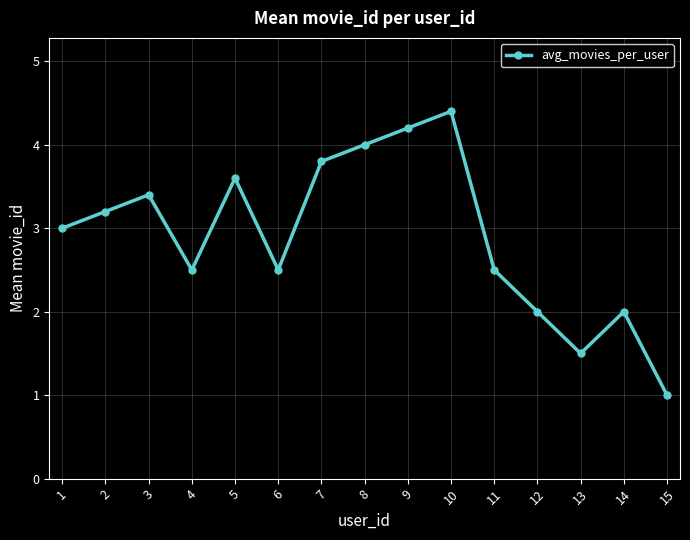

At which category does the data reach its first local valley?

4